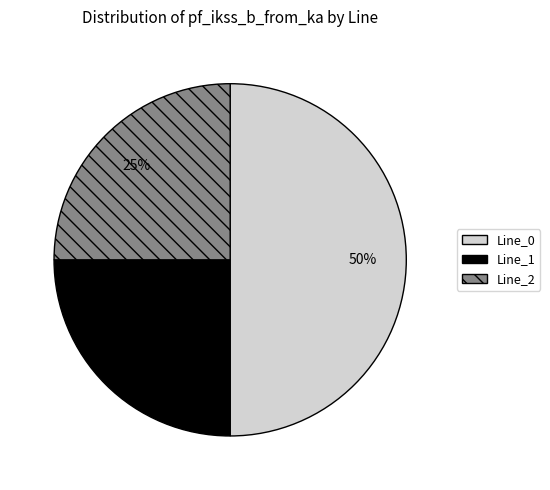

The Line_0 slice represents 44% of the pie. True or false?

False